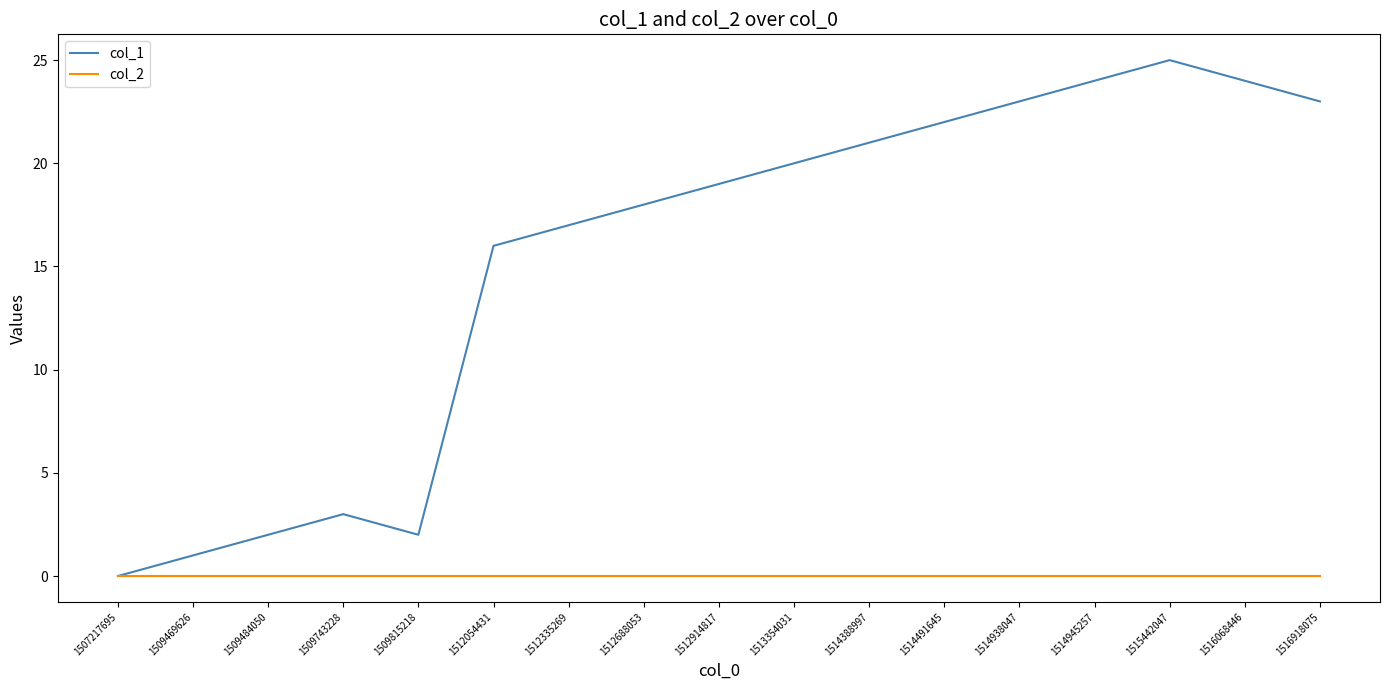

Count the number of categories in the chart.

17